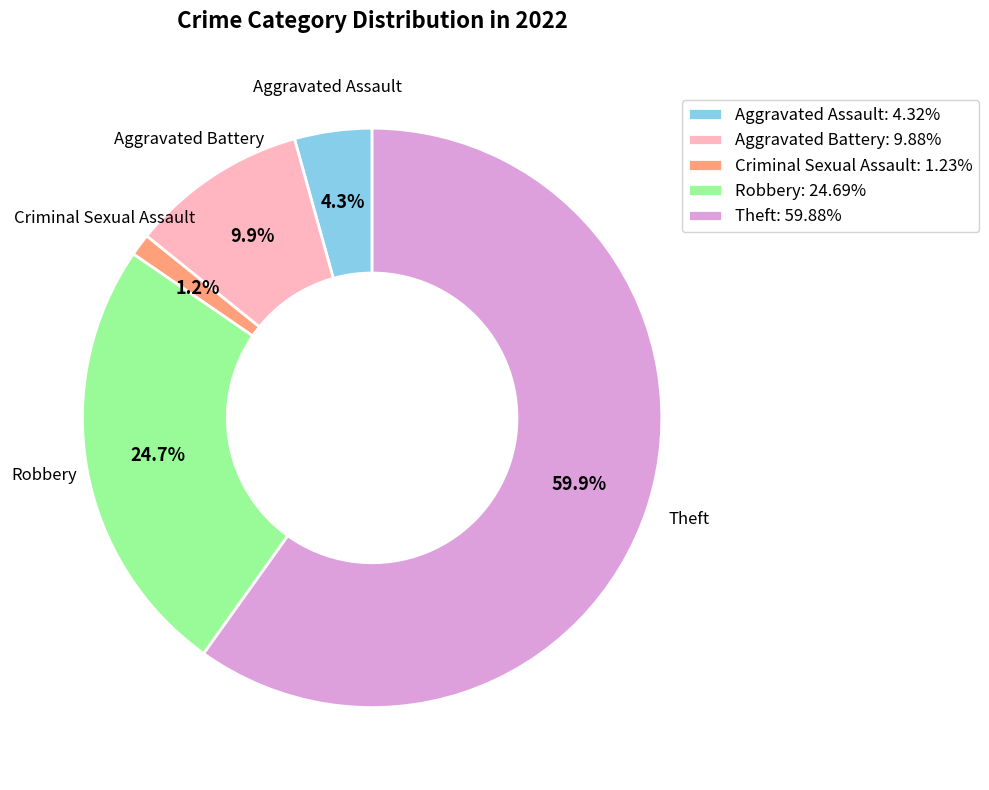

Which slice is the largest?

Theft